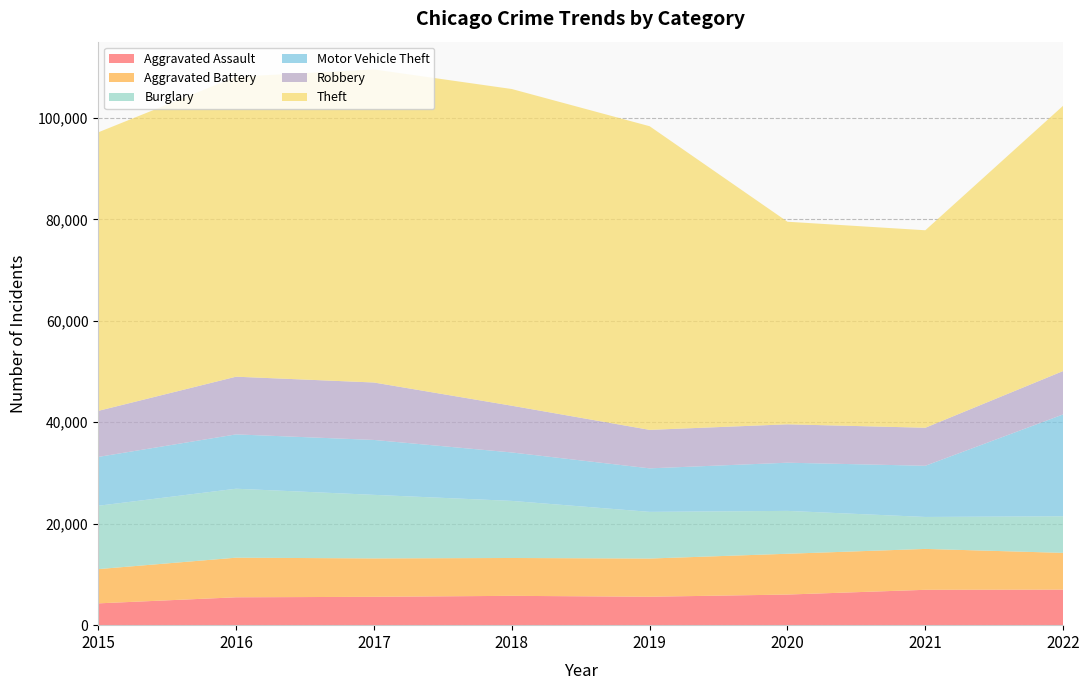

Reading left to right, extract all data points from this chart.

Aggravated Assault: 2015=4299	2016=5494	2017=5589	2018=5783	2019=5603	2020=6036	2021=6970	2022=7004
Aggravated Battery: 2015=6752	2016=7810	2017=7570	2018=7460	2019=7531	2020=8041	2021=8060	2022=7247
Burglary: 2015=12487	2016=13594	2017=12530	2018=11255	2019=9202	2020=8453	2021=6303	2022=7220
Motor Vehicle Theft: 2015=9626	2016=10712	2017=10825	2018=9549	2019=8578	2020=9497	2021=10090	2022=20078
Robbery: 2015=9076	2016=11371	2017=11323	2018=9212	2019=7585	2020=7568	2021=7495	2022=8553
Theft: 2015=54912	2016=59125	2017=61712	2018=62434	2019=59859	2020=39936	2021=38931	2022=52305